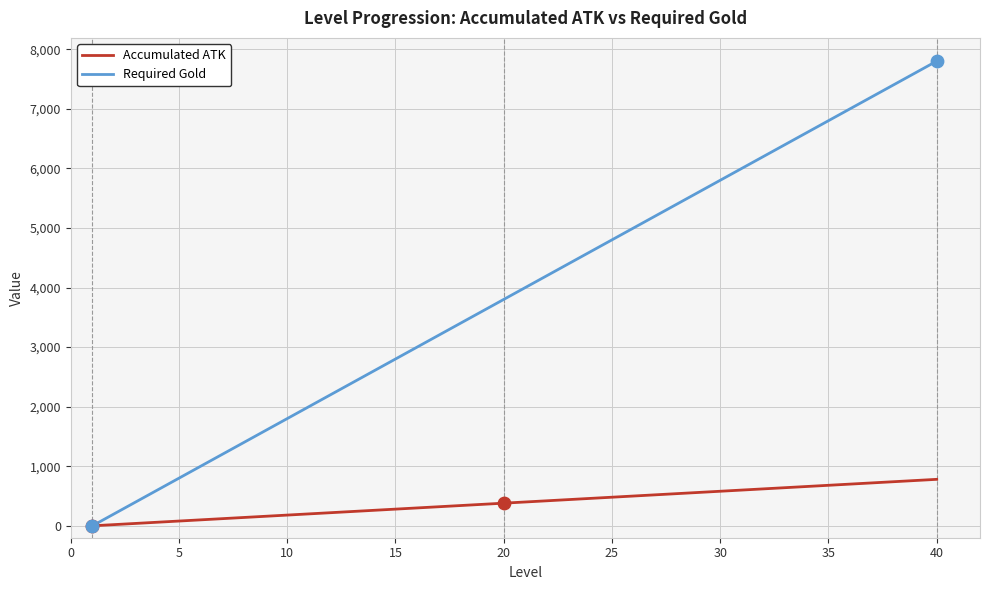

Which series has the widest spread of values?

Required Gold